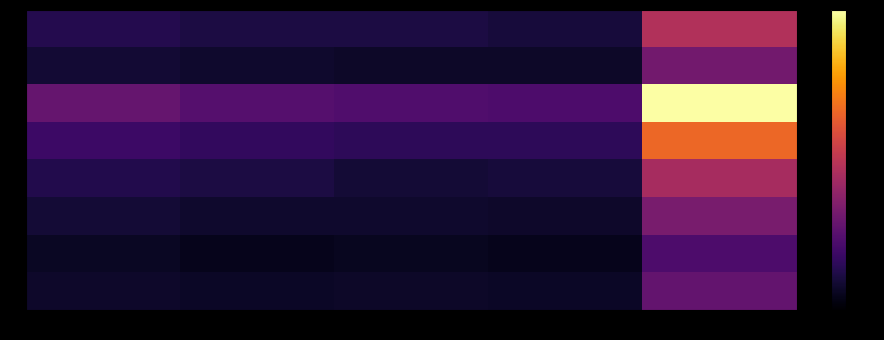

At which category does the chart reach its peak across all series?

0.000-1.571